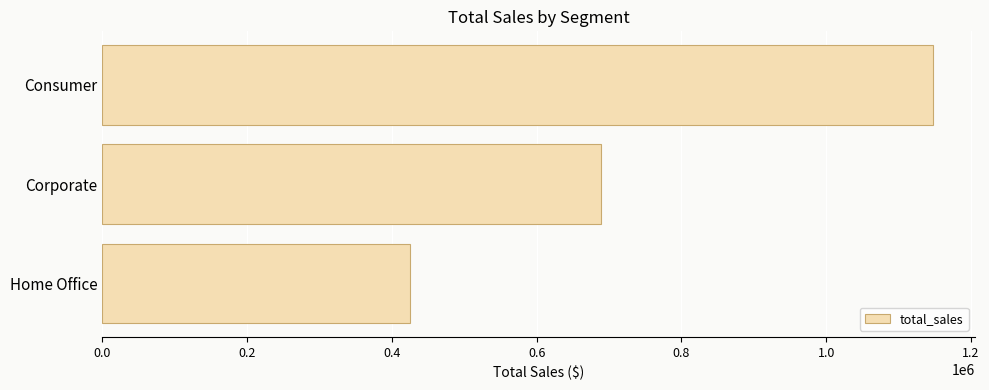

True or false: the data shows 339883.9 at Consumer.

False